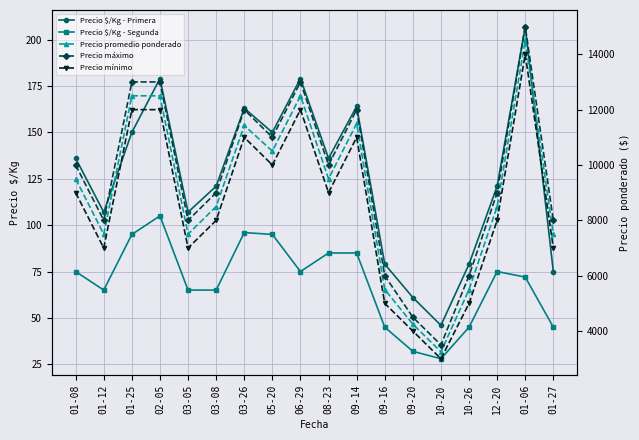

True or false: Precio mínimo has more than 2 points higher than both neighbors.

True